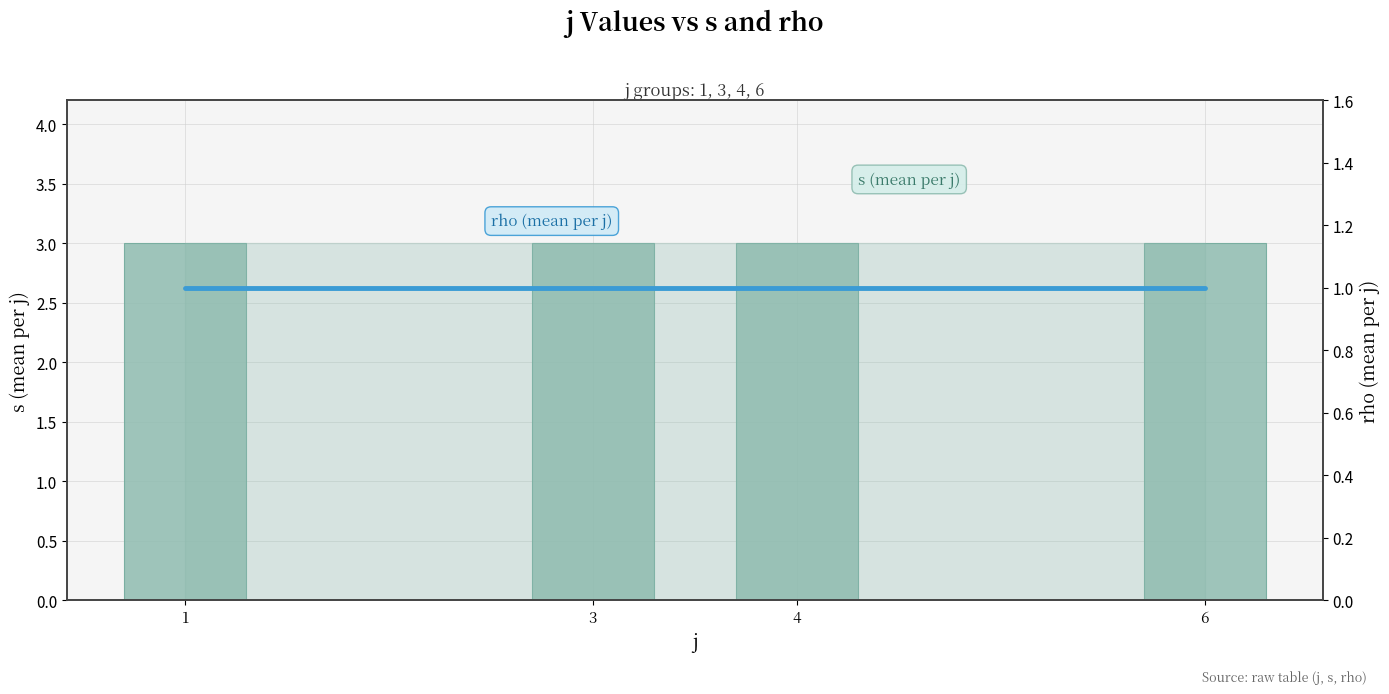

Which category has the highest value in the s series?

1